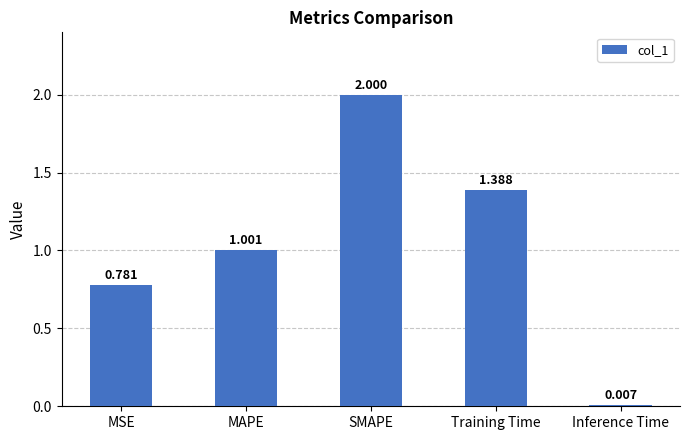

List the labels in order of value, smallest first.

Inference Time, MSE, MAPE, Training Time, SMAPE